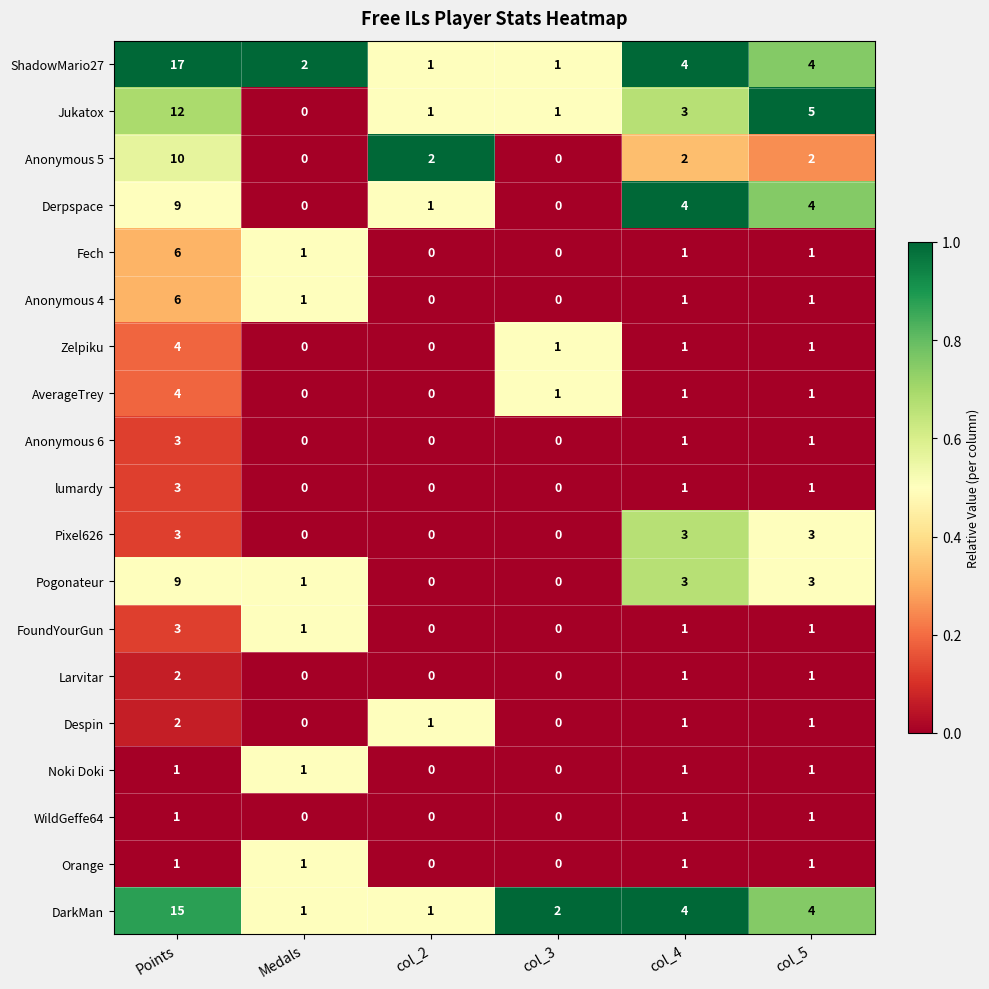

What is the greatest value displayed?

17